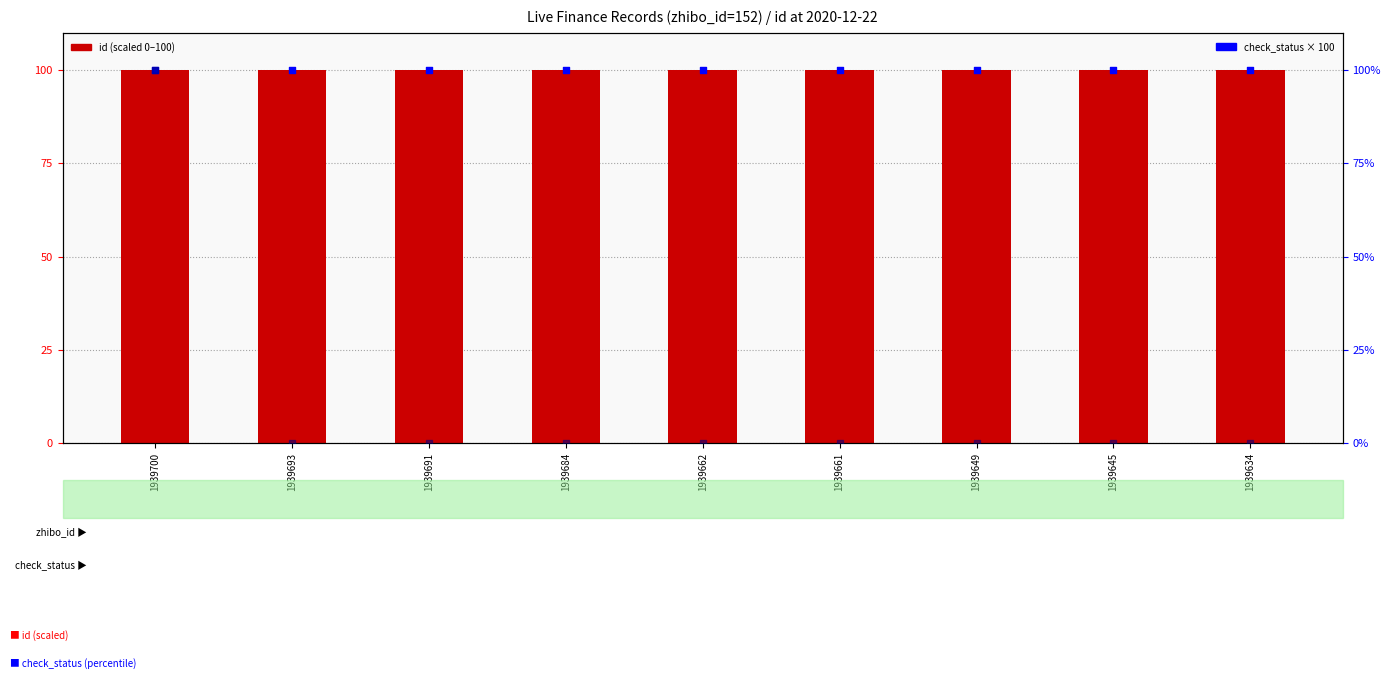

At how many categories does at least one series exceed 99?

9